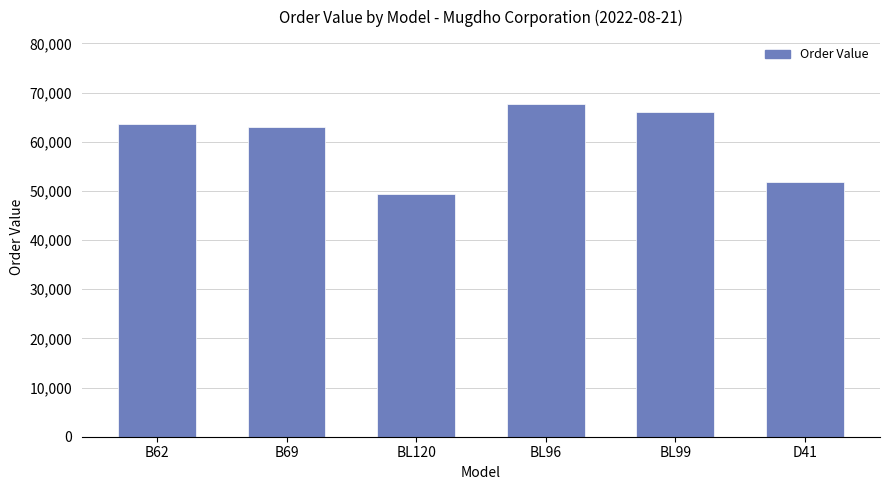

At which category does the chart reach its peak across all series?

BL96